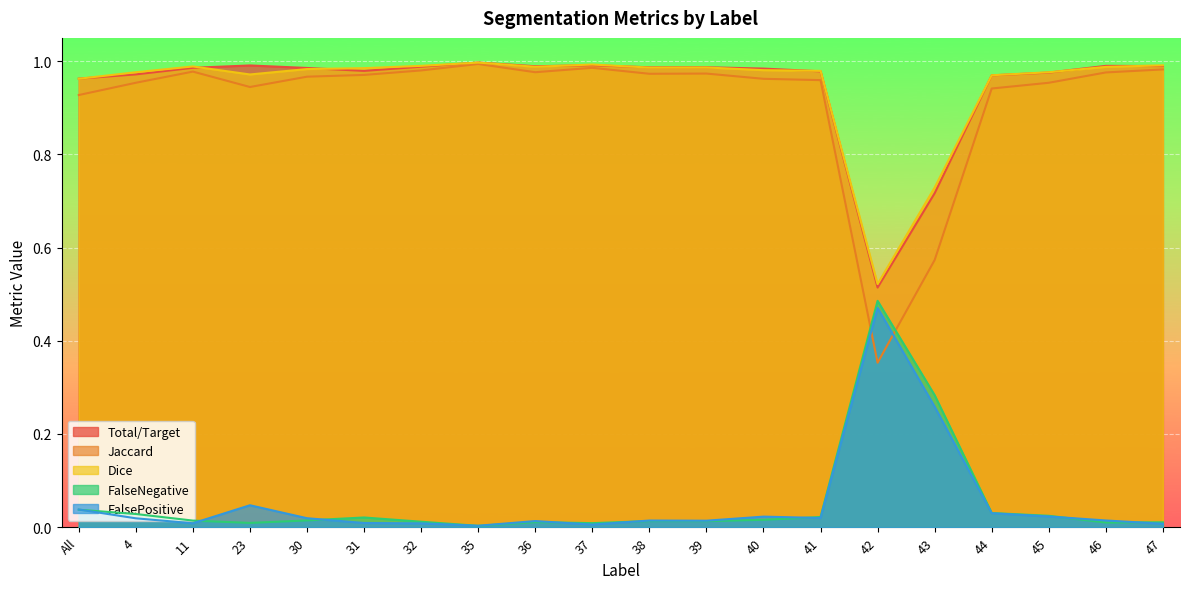

What is the total value across all series at 23?

3.0